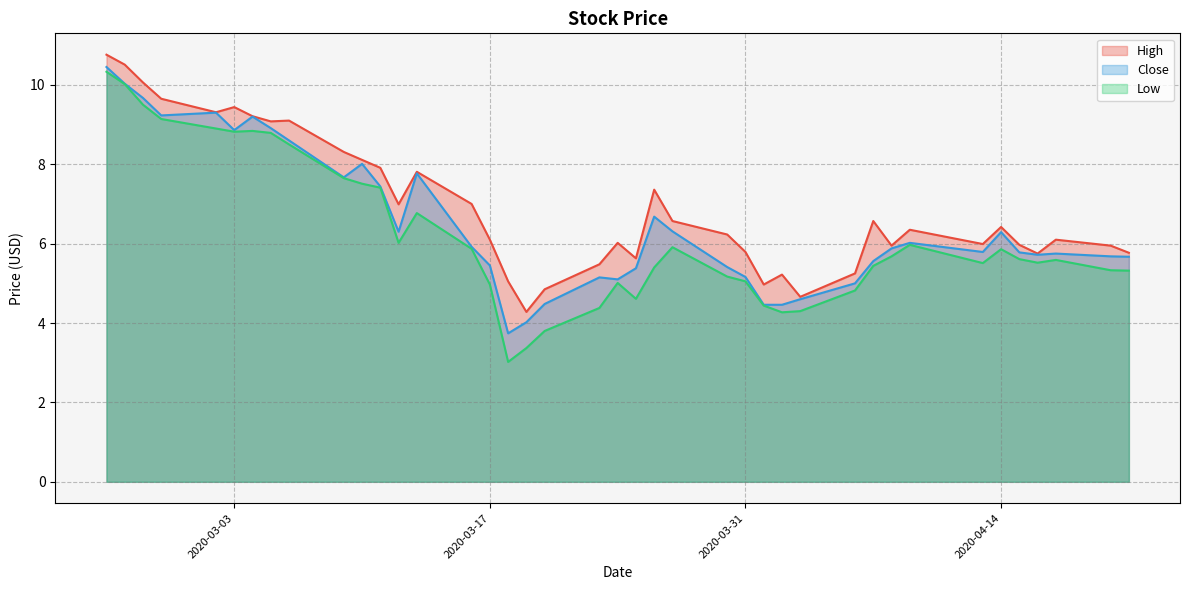

Which series has the widest spread of values?

Low